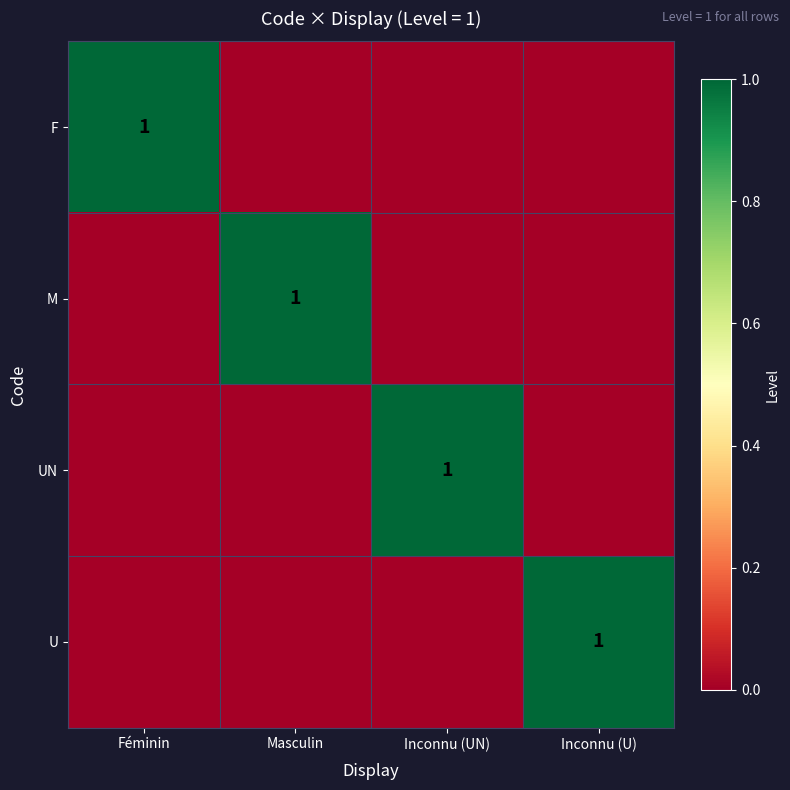

The value of UN at Inconnu (UN) is 1. True or false?

True